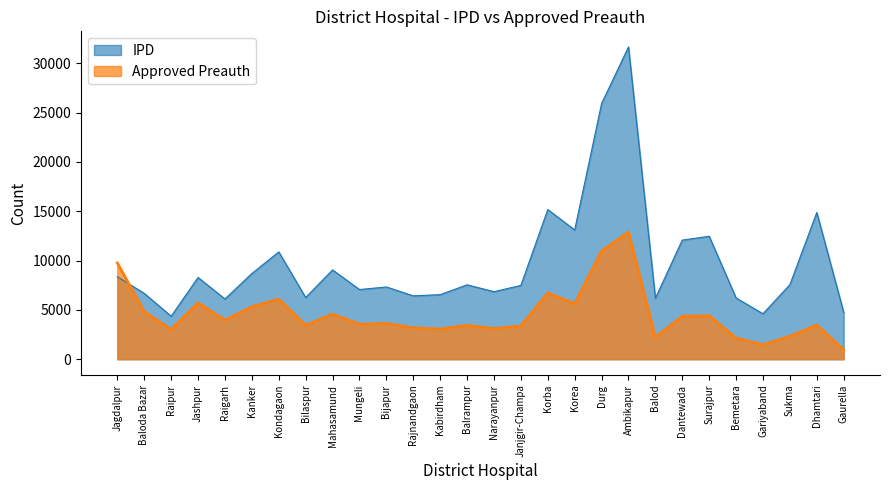

How many data points in IPD are less than 7541?

14